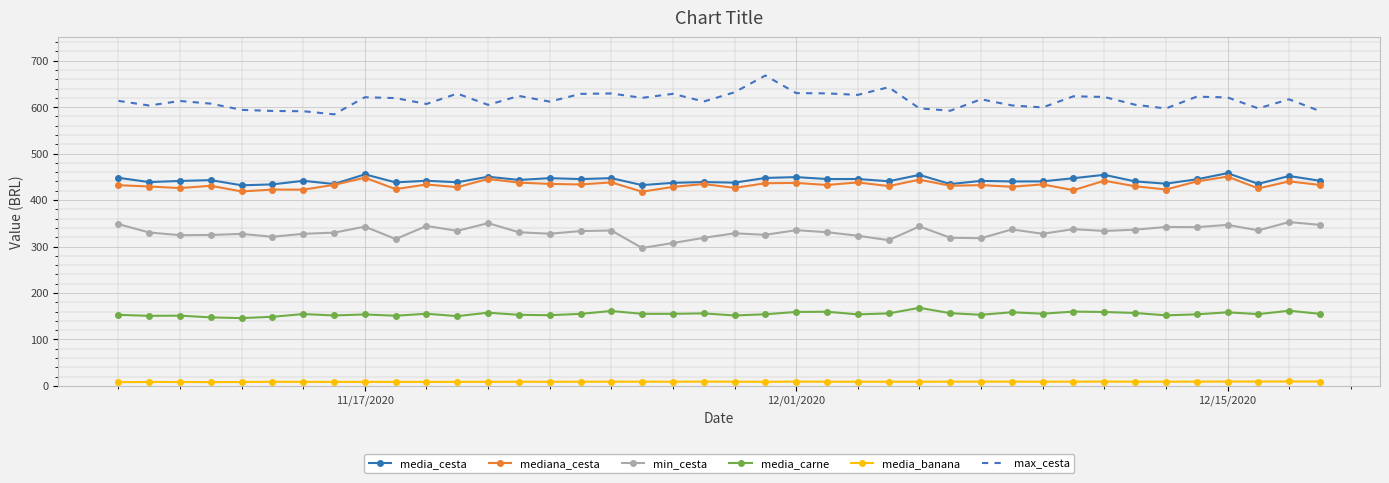

Which series has the largest total across all categories?

max_cesta